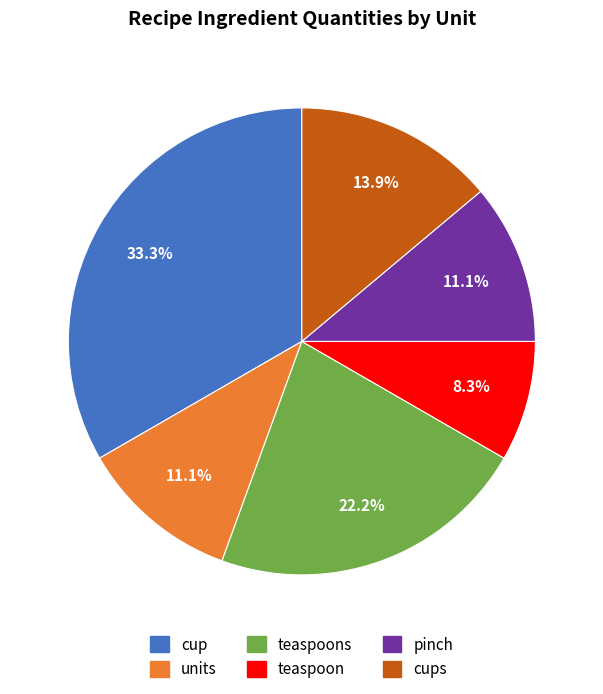

Is there any slice that represents more than half of the pie?

No